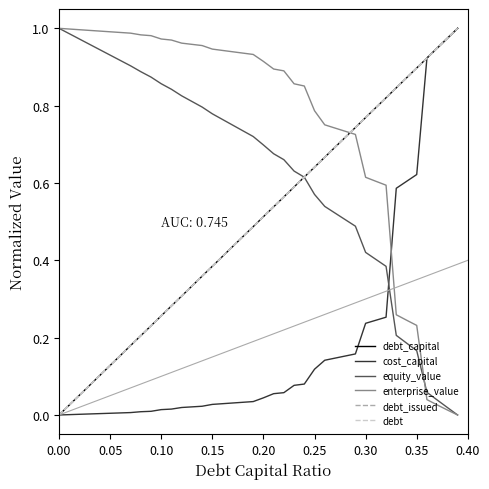

How many times do debt_capital and debt cross each other?

1